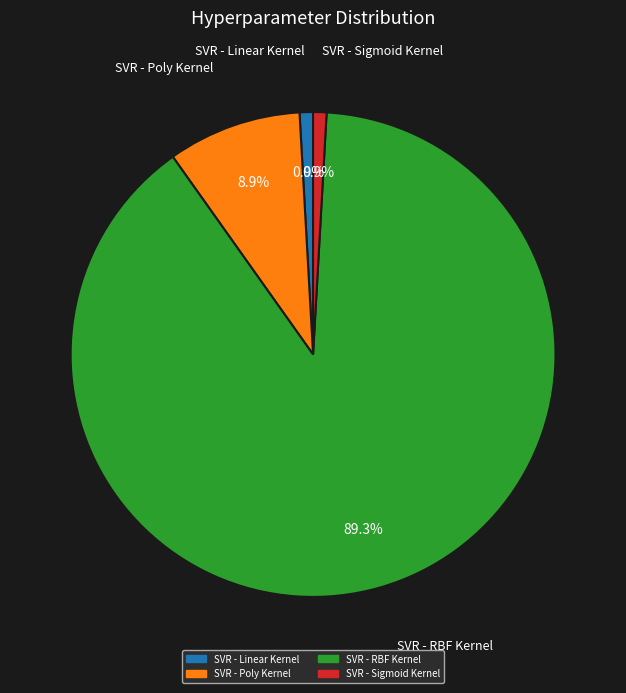

How many slices are in this pie chart?

4